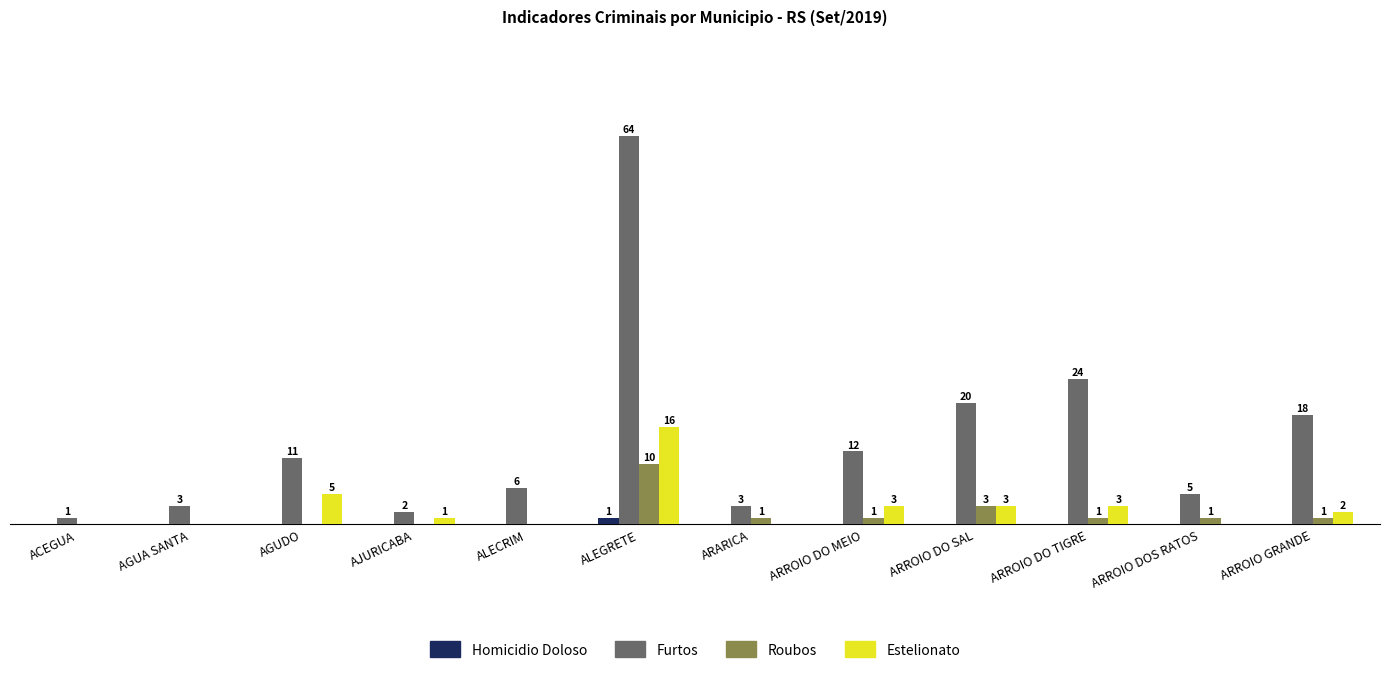

Which series has the widest spread of values?

Furtos